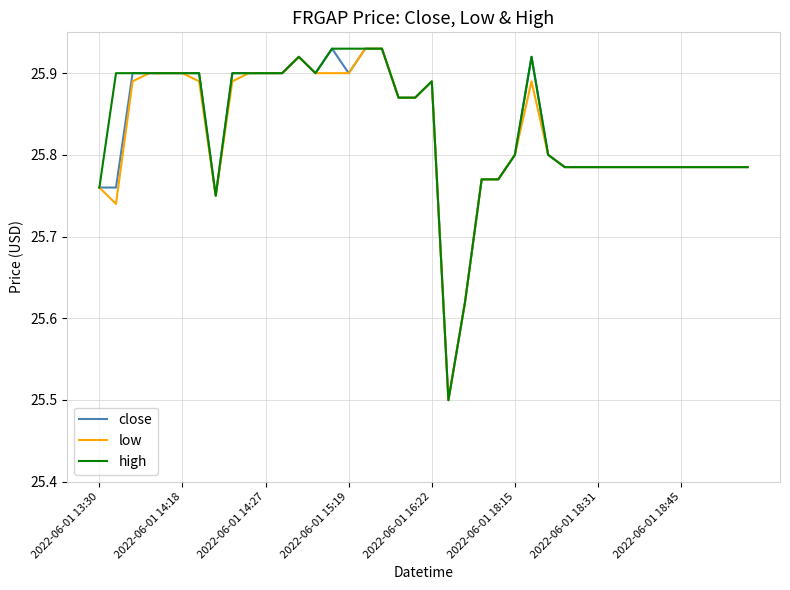

What is the lowest value of the high series?

25.5